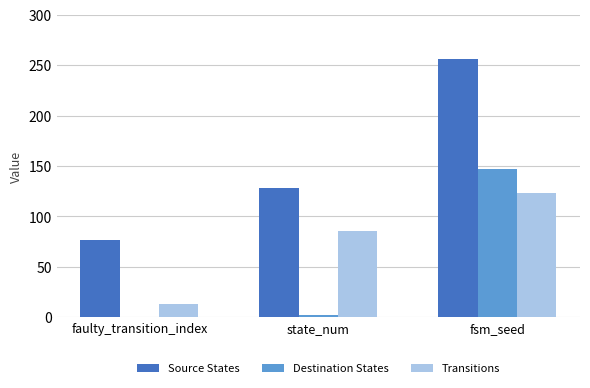

Reading left to right, extract all data points from this chart.

Source States: faulty_transition_index=76	state_num=128	fsm_seed=256
Destination States: faulty_transition_index=0	state_num=2	fsm_seed=147
Transitions: faulty_transition_index=13	state_num=85	fsm_seed=123